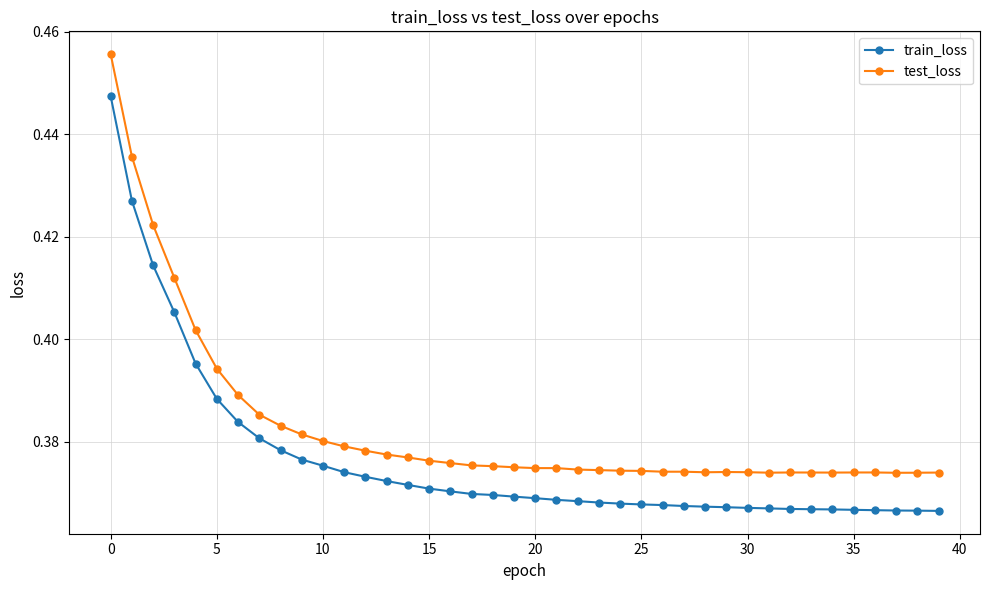

At how many categories does at least one series exceed 0?

40